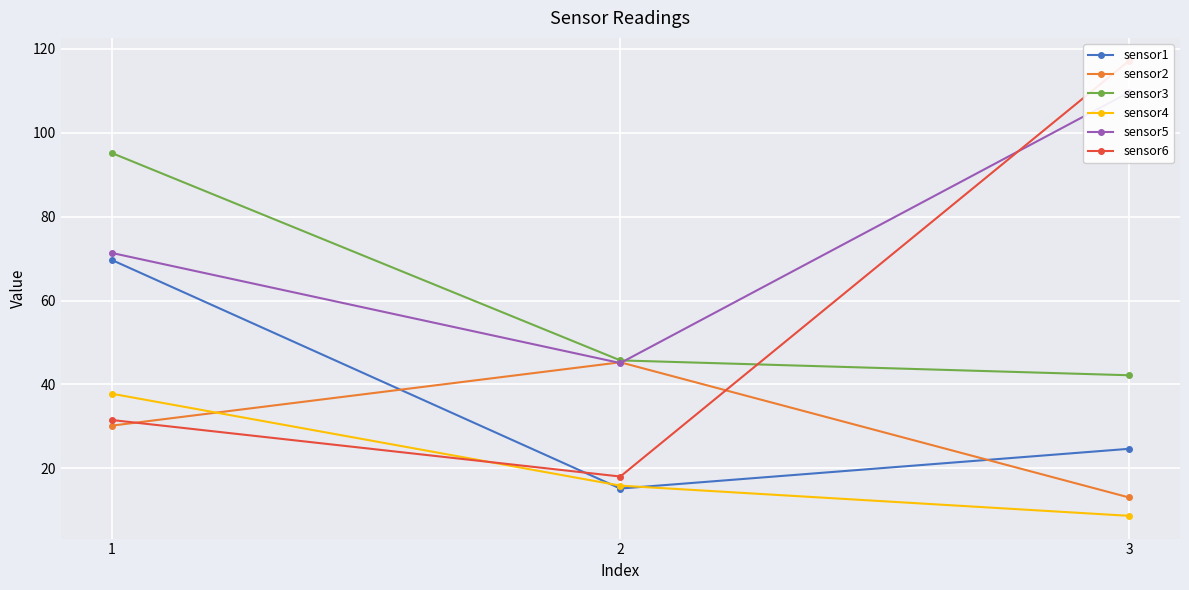

What is the difference between the maximum and second lowest values in the sensor2 series?

15.1